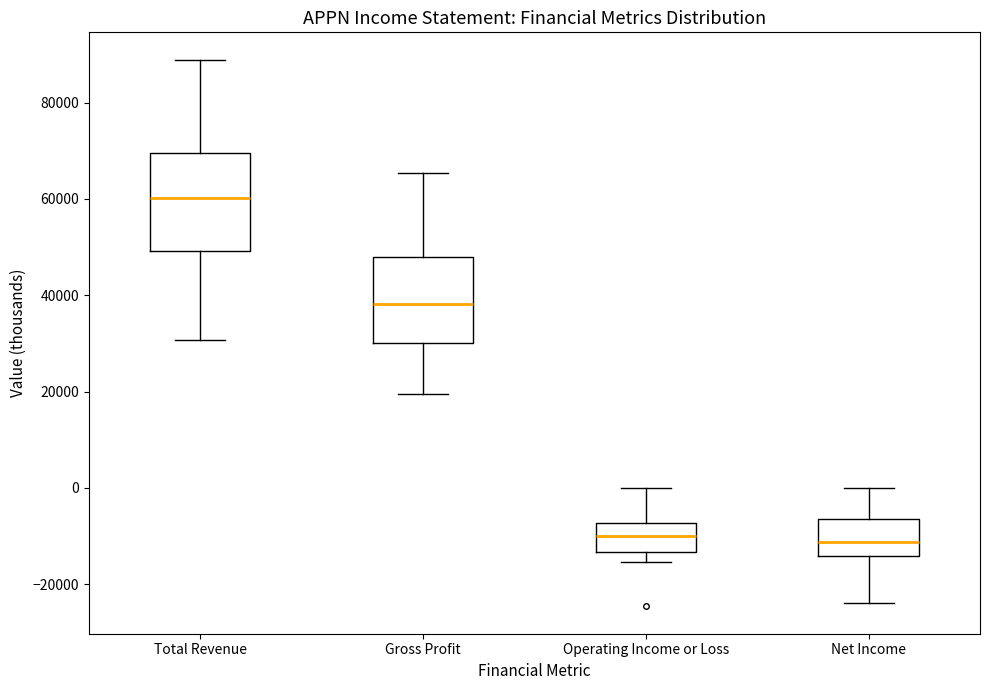

Where is the lower edge of the box for Total Revenue on the y-axis? The values are not printed on the chart, so give them approximately, as read against the axis.

50000